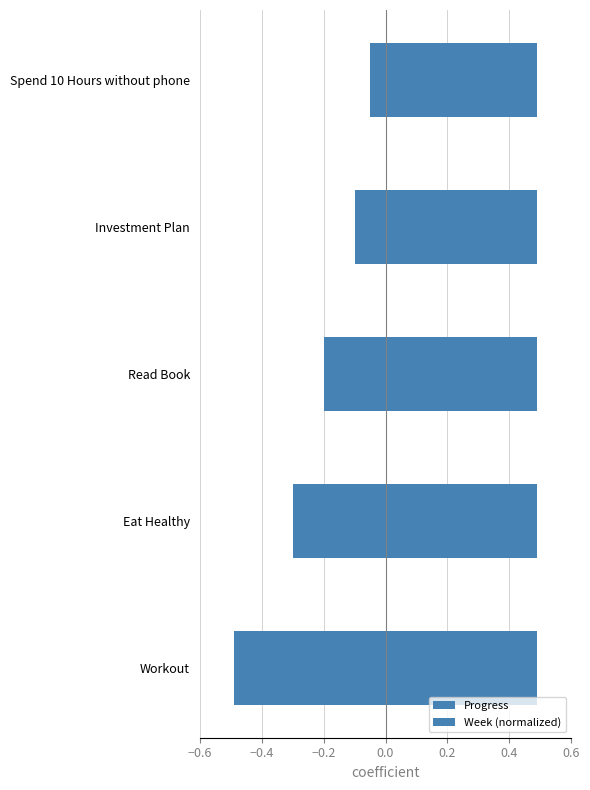

Rank the series by their maximum value, from highest to lowest.

Progress, Week (normalized)